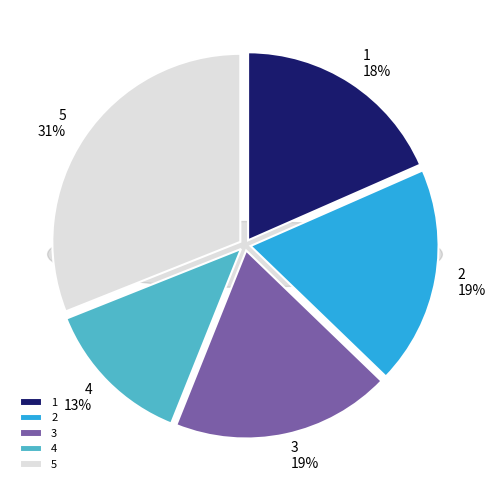

To the nearest percent, what is the average slice percentage?

20%